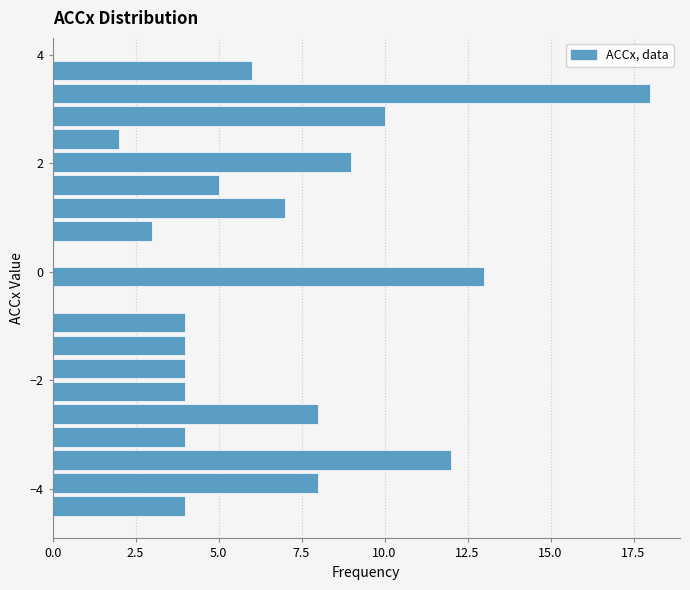

Around what value on the y-axis is the longest bar? Give the approximate position of its centre, as read against the axis.

3.2